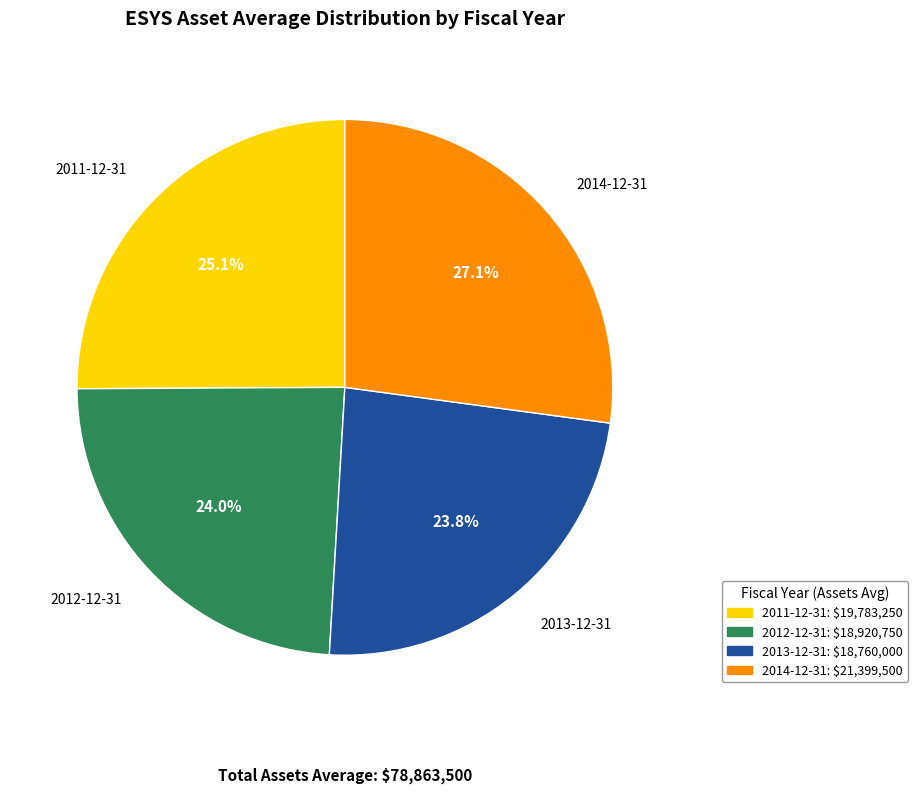

Which has a higher value, 2014-12-31 or 2013-12-31?

2014-12-31